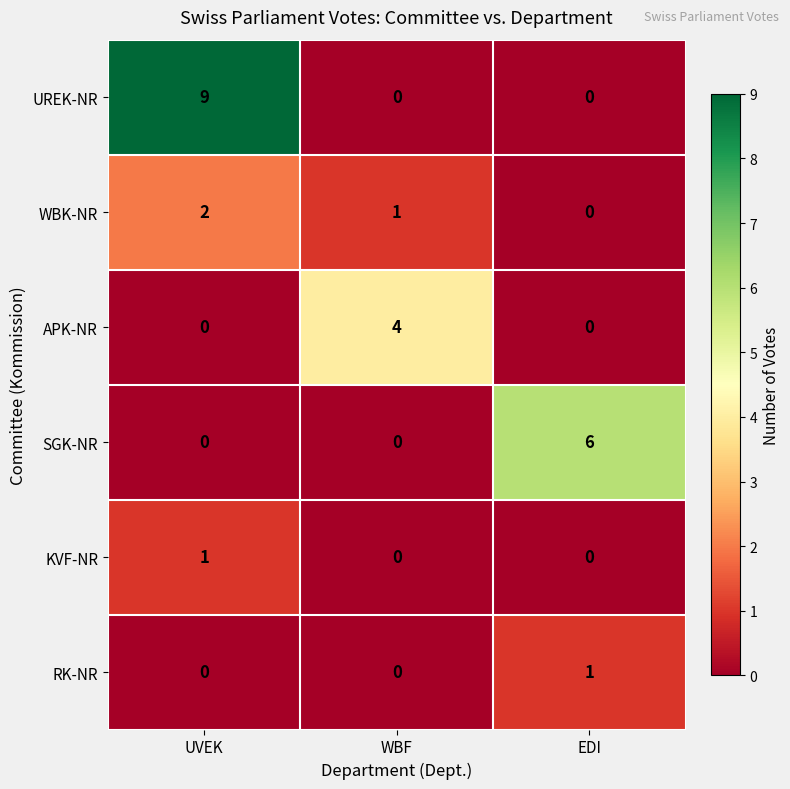

Count the number of data series in this chart.

6